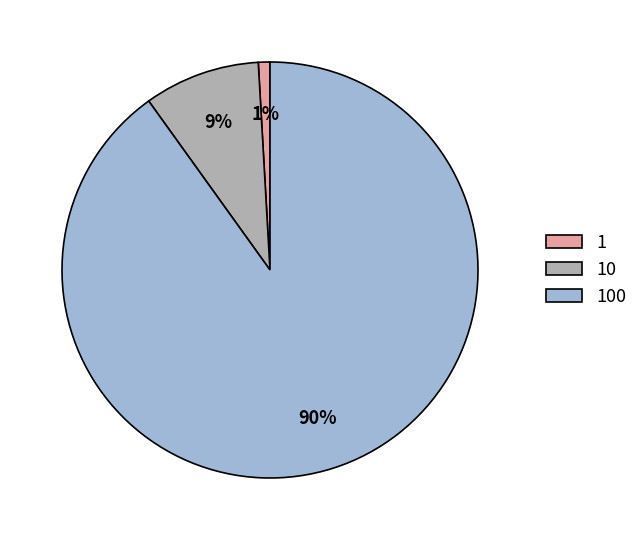

Approximately how many times larger is the value at 10 compared to 100?

0.1